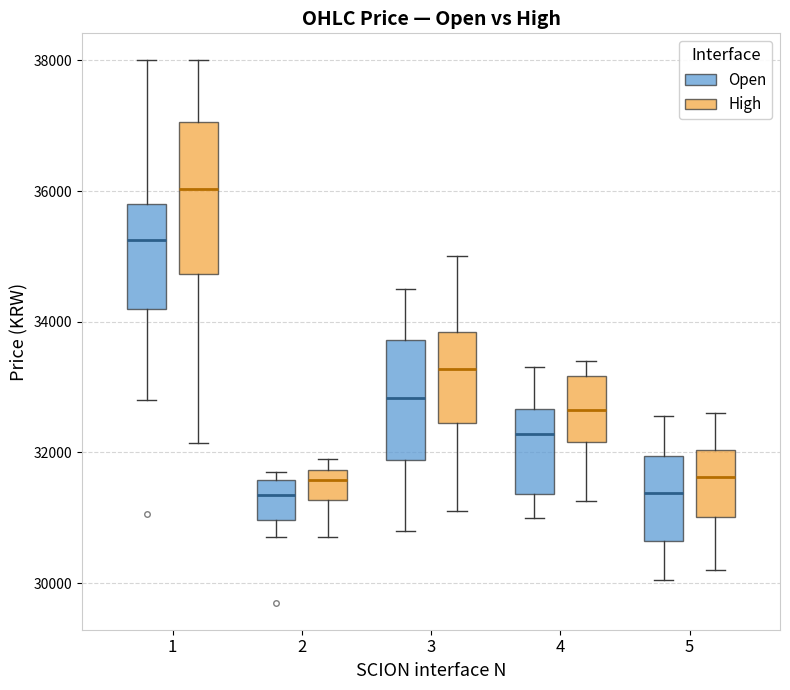

Reading left to right, read every box against the y-axis: the position of its median line, the range the box covers, and the ends of its whiskers. The values are not printed on the chart, so give them approximately, as read against the axis.

1 (Open): median 35200, box 34200 to 35800, whiskers 32800 to 38000
1 (High): median 36000, box 34800 to 37000, whiskers 32200 to 38000
2 (Open): median 31400, box 31000 to 31600, whiskers 30800 to 31800
2 (High): median 31600, box 31200 to 31800, whiskers 30800 to 32000
3 (Open): median 32800, box 31800 to 33800, whiskers 30800 to 34600
3 (High): median 33200, box 32400 to 33800, whiskers 31200 to 35000
4 (Open): median 32200, box 31400 to 32600, whiskers 31000 to 33400
4 (High): median 32600, box 32200 to 33200, whiskers 31200 to 33400
5 (Open): median 31400, box 30600 to 32000, whiskers 30000 to 32600
5 (High): median 31600, box 31000 to 32000, whiskers 30200 to 32600